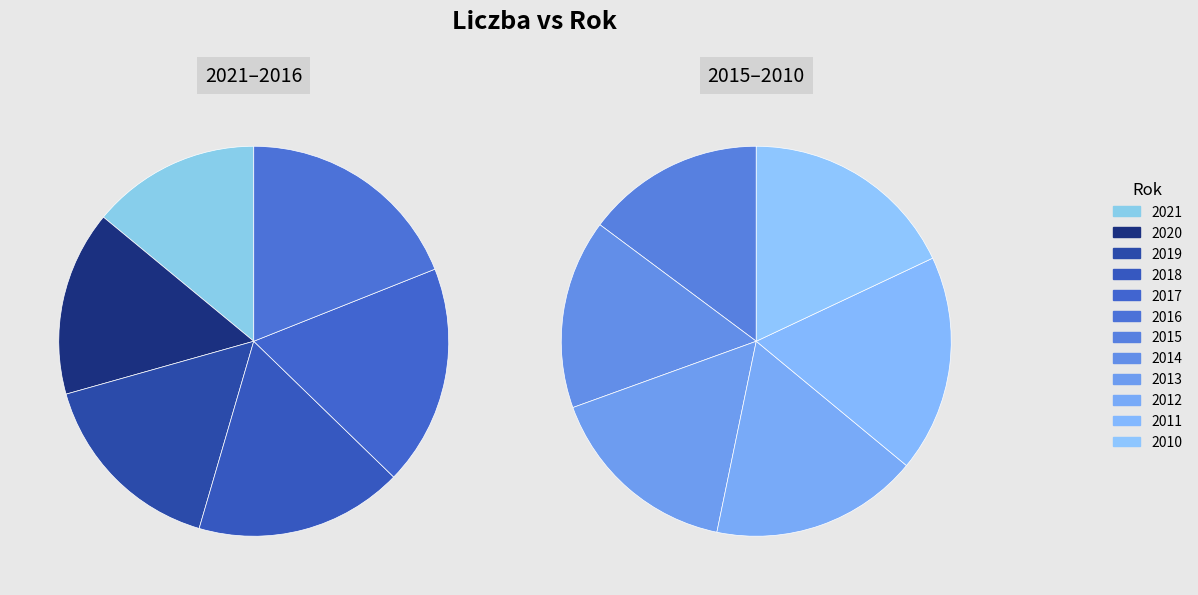

Is it true that 2021 is 6% of the pie?

True